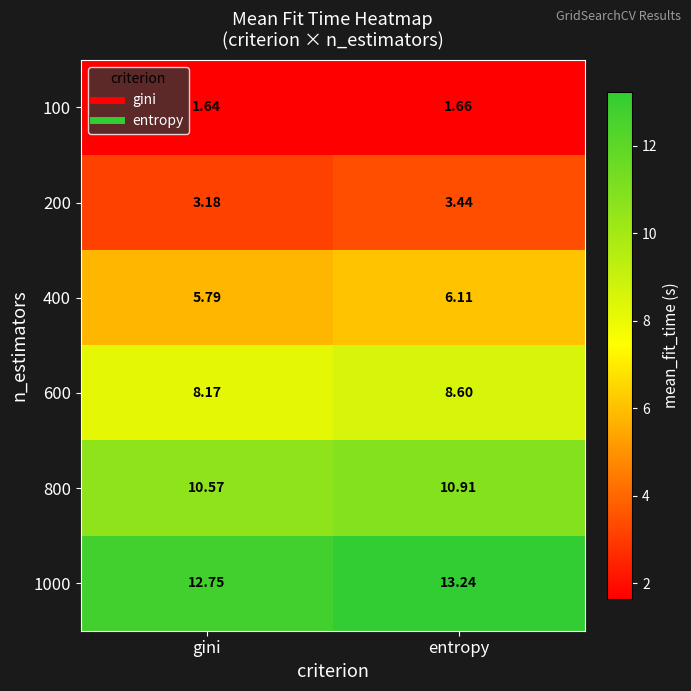

Is the value of 1000 at entropy greater than the value of 600 at gini?

Yes